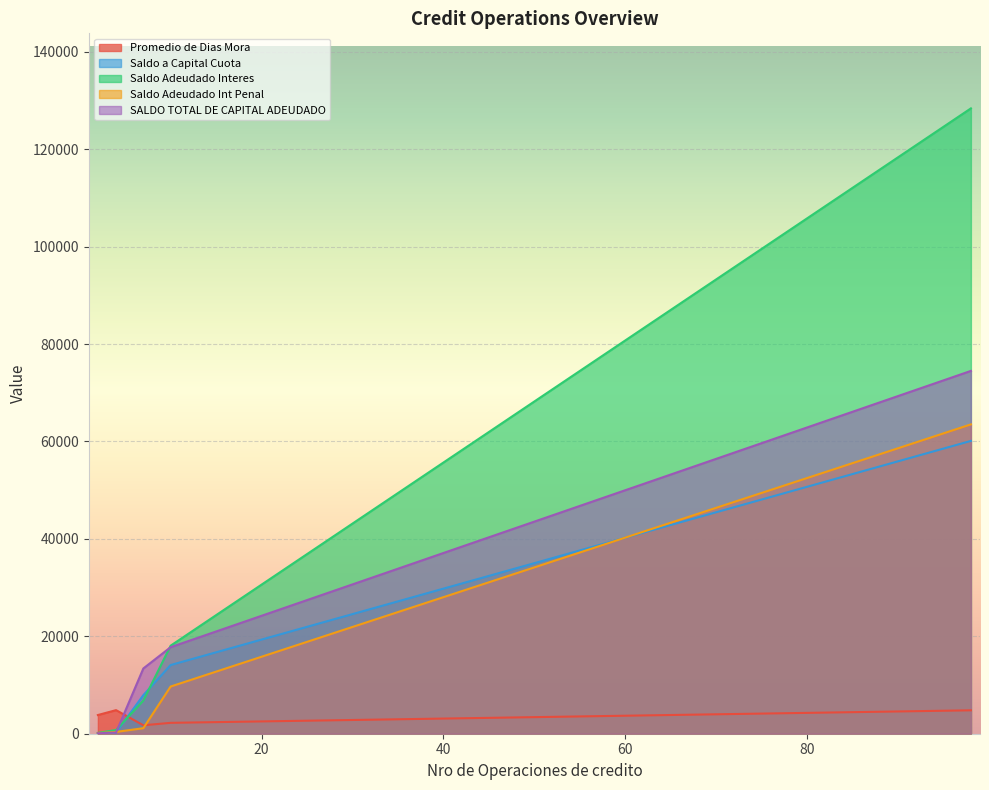

How many categories are shown in the chart?

5